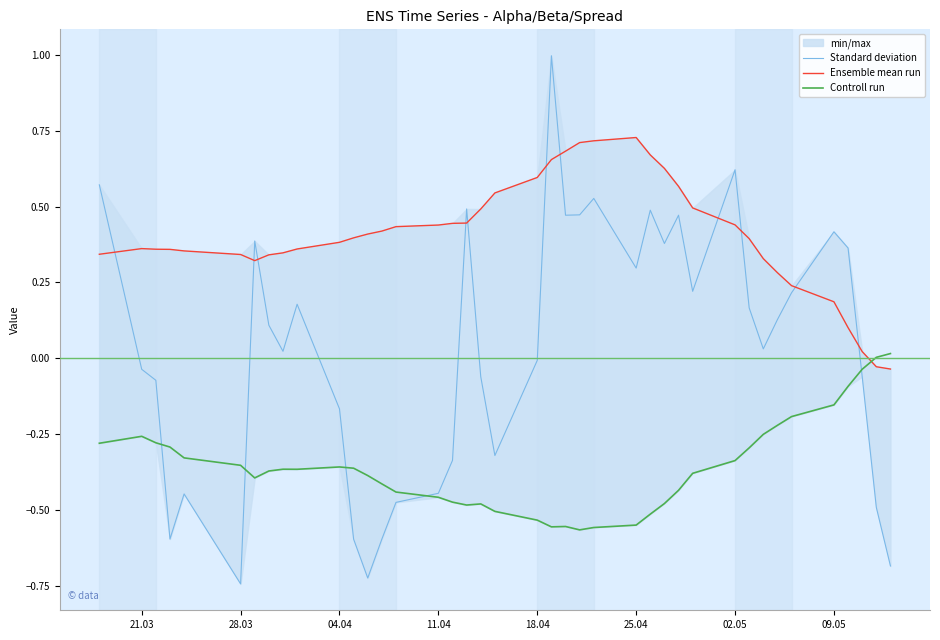

What is the difference between the second highest and minimum values in the Controll run series?

0.6